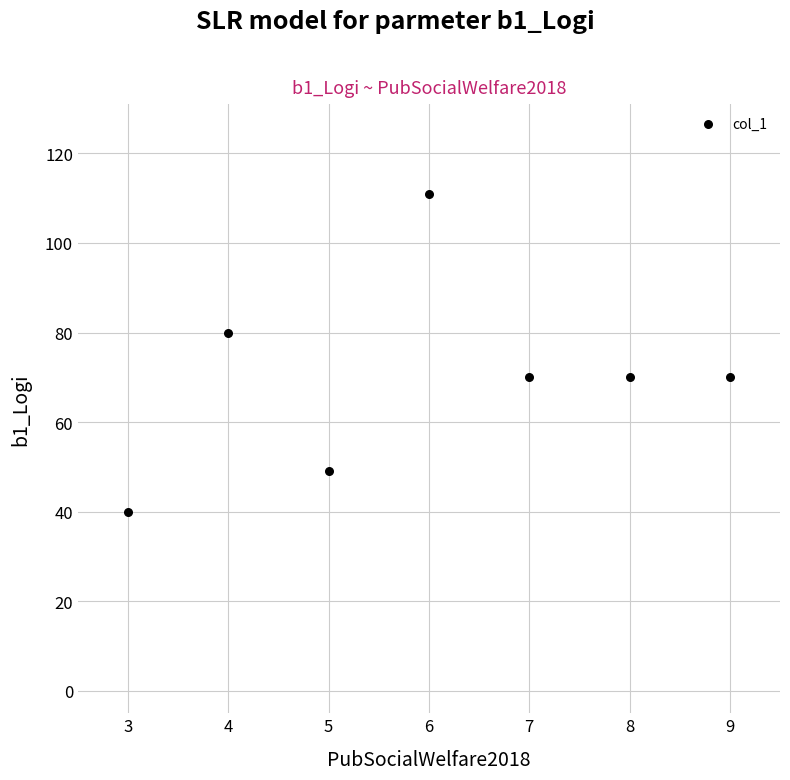

What is the range of Y values (max minus min)?

71